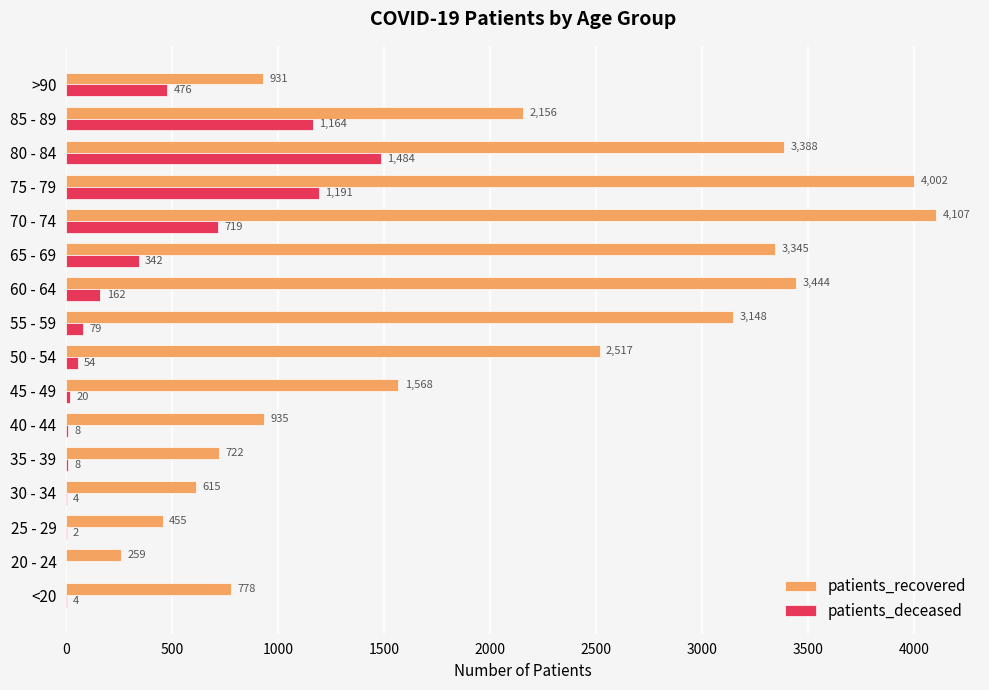

At which label does patients_deceased reach its peak?

80 - 84